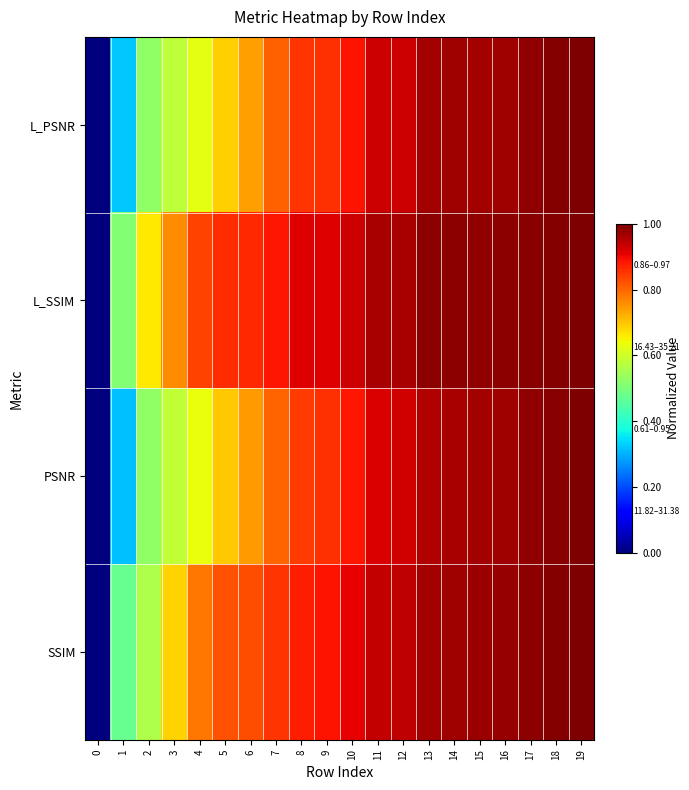

Reading left to right, list all the values displayed in this chart.

row_0: 0.0	0.3	0.5	0.6	0.6	0.7	0.7	0.8	0.9	0.9	0.9	0.9	0.9	1.0	1.0	1.0	1.0	1.0	1.0	1.0
row_1: 0.0	0.5	0.7	0.8	0.8	0.9	0.9	0.9	0.9	0.9	0.9	1.0	1.0	1.0	1.0	1.0	1.0	1.0	1.0	1.0
row_2: 0.0	0.3	0.5	0.6	0.6	0.7	0.7	0.8	0.8	0.9	0.9	0.9	0.9	1.0	1.0	1.0	1.0	1.0	1.0	1.0
row_3: 0.0	0.5	0.6	0.7	0.8	0.8	0.8	0.9	0.9	0.9	0.9	0.9	0.9	1.0	1.0	1.0	1.0	1.0	1.0	1.0